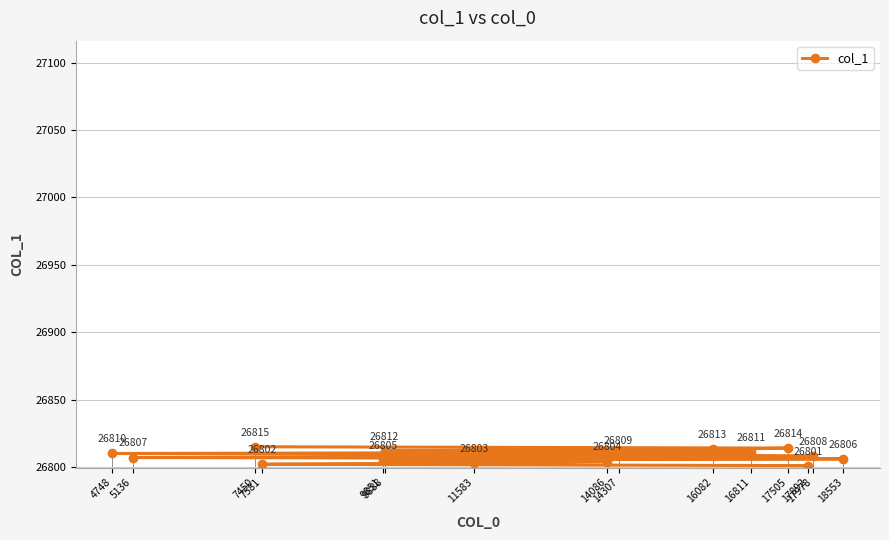

Count the number of values greater than 26808.

7